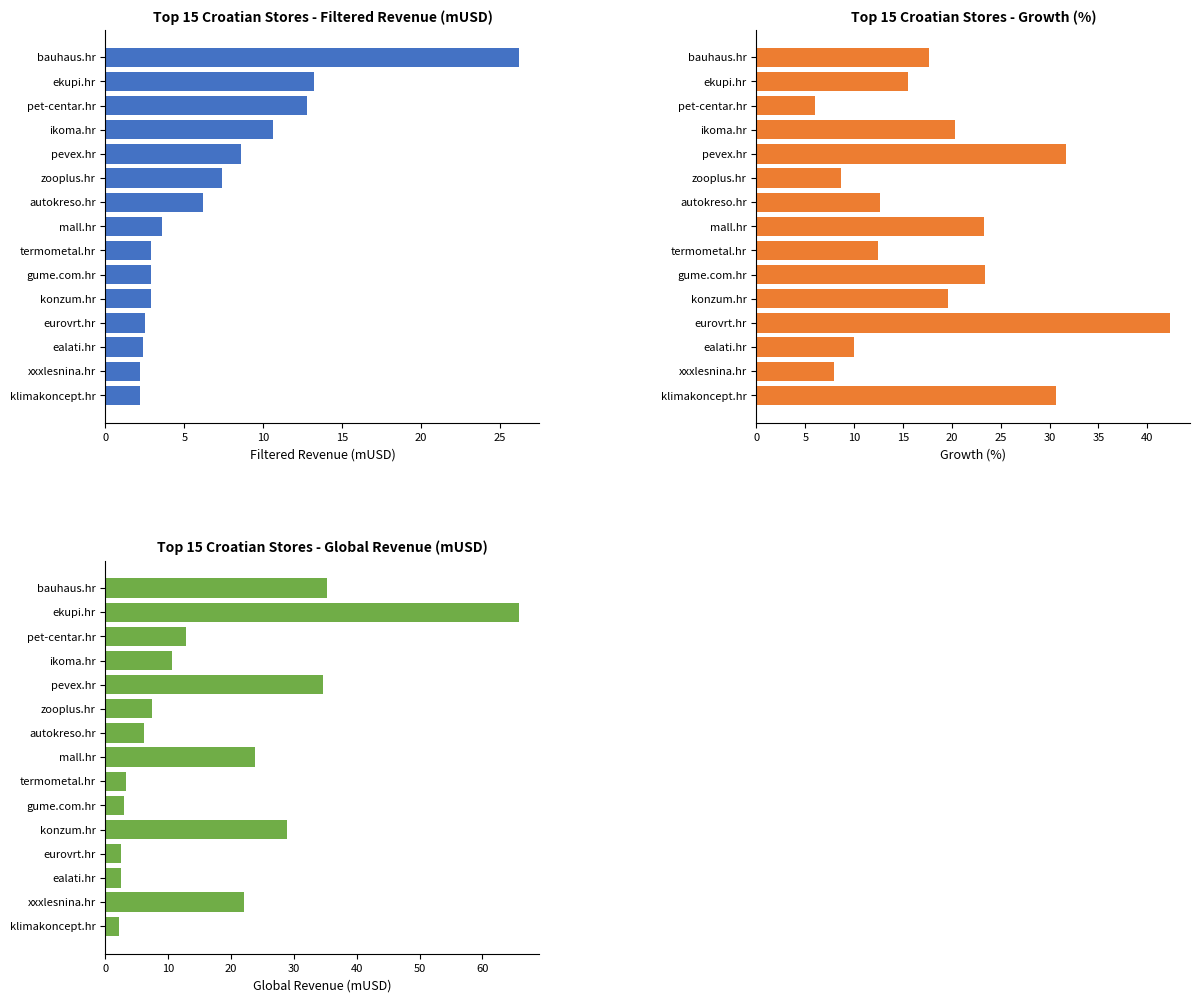

True or false: Filtered revenue (mUSD) has a value of 2.2 at klimakoncept.hr.

True